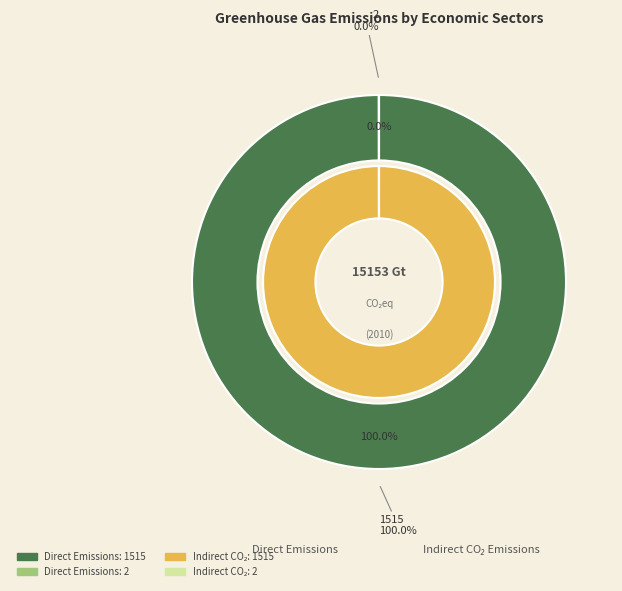

What is the smallest slice in the pie chart?

2